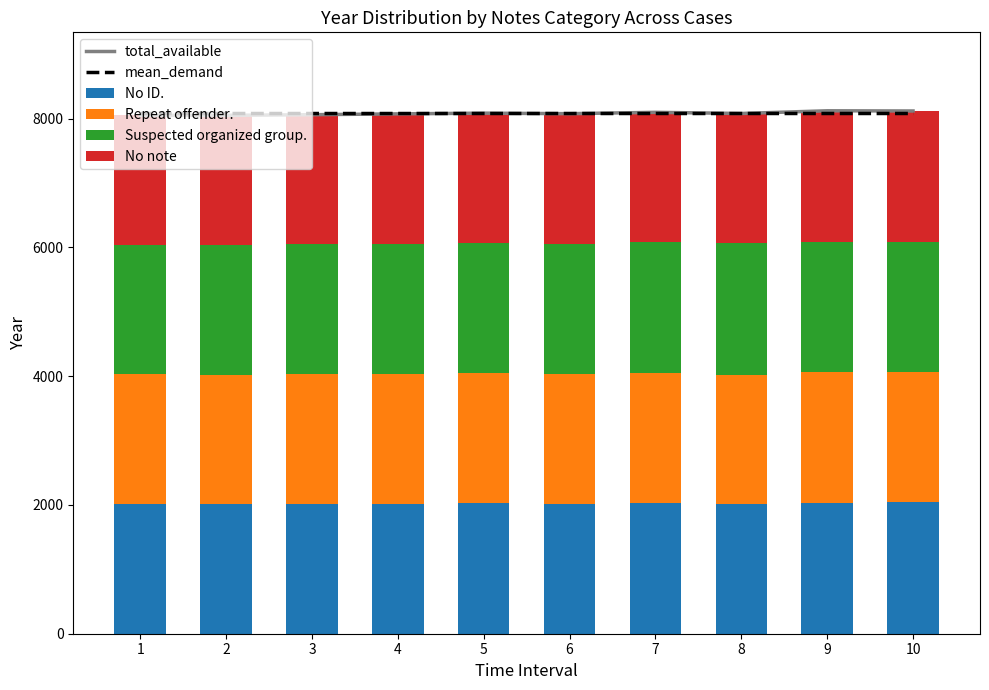

How many values in the No ID. series are below 2020?

5